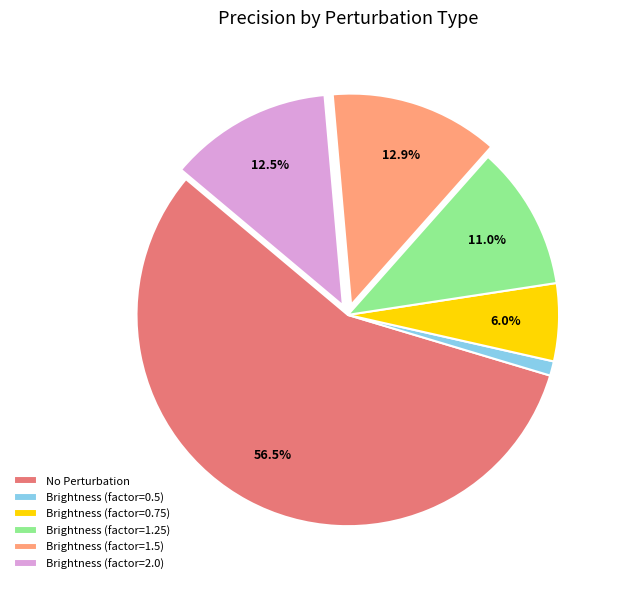

Which category has the biggest portion of the pie?

No Perturbation